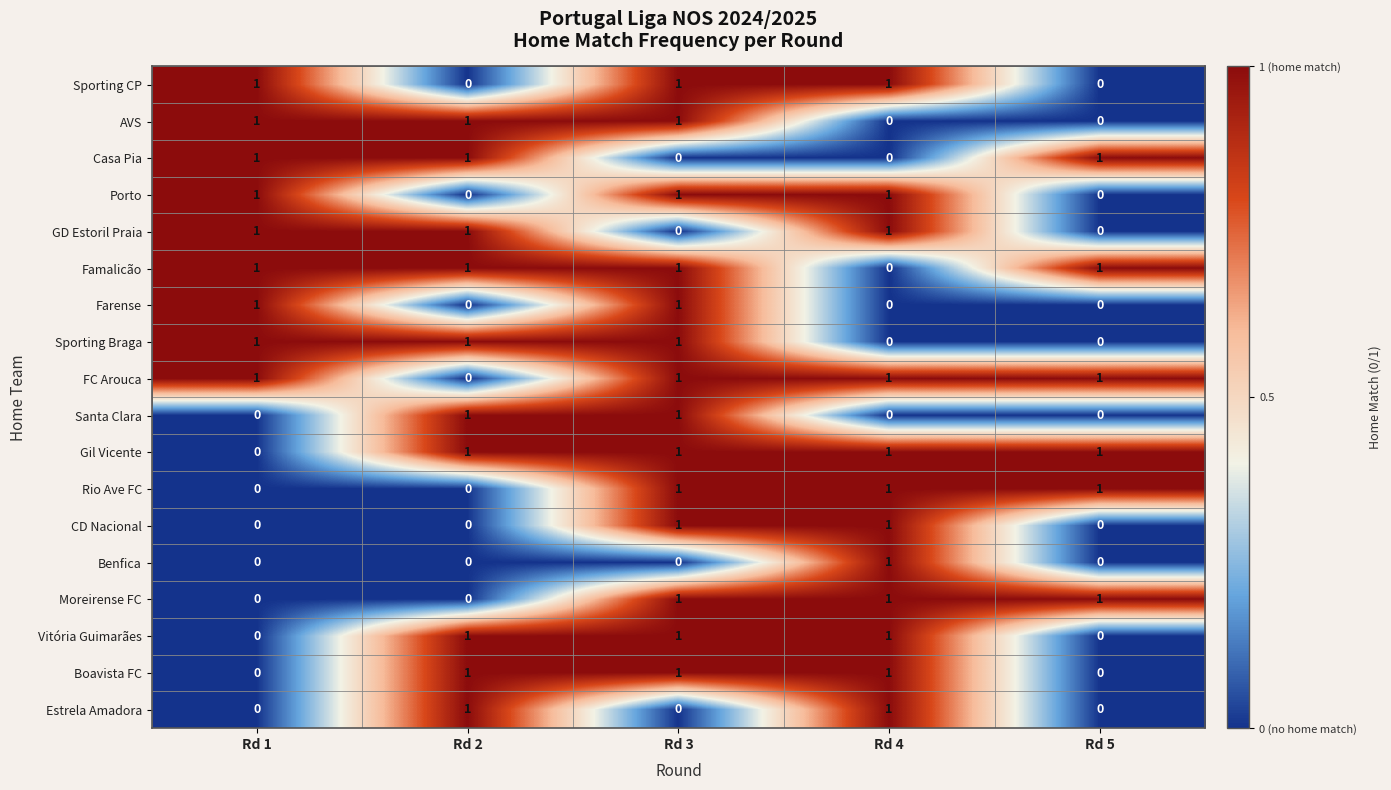

At how many categories does at least one series exceed 0?

5